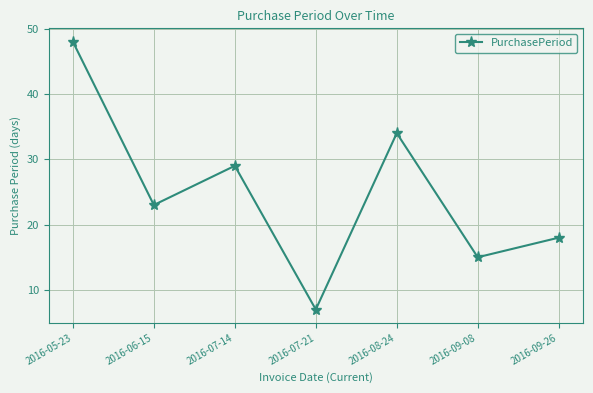

How many interior local peaks (higher than both neighbors) does the data have?

2